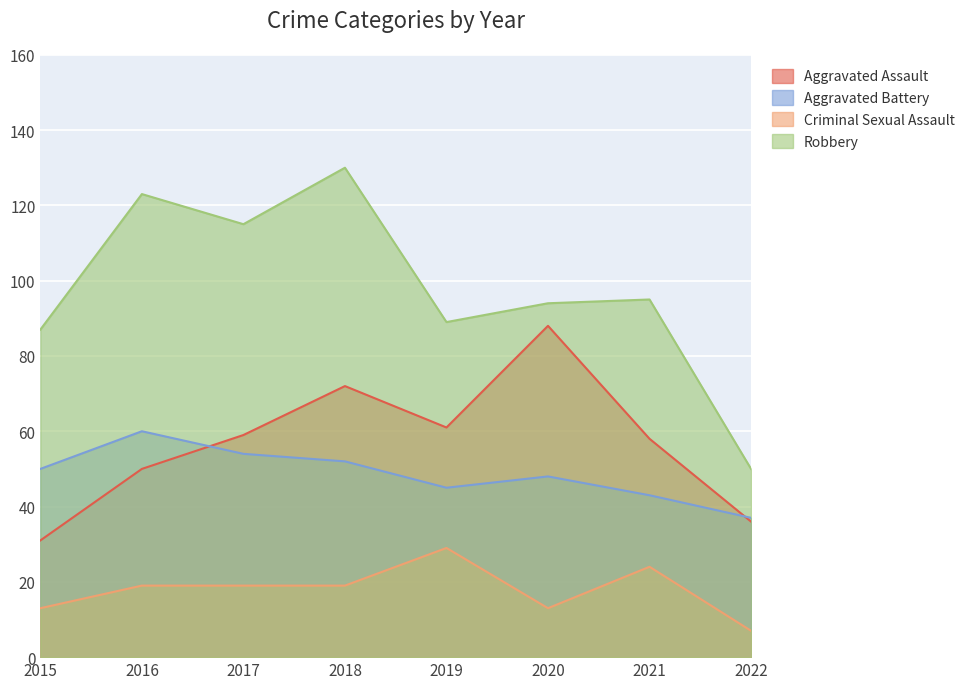

At which label does Aggravated Assault first exceed 59?

2018